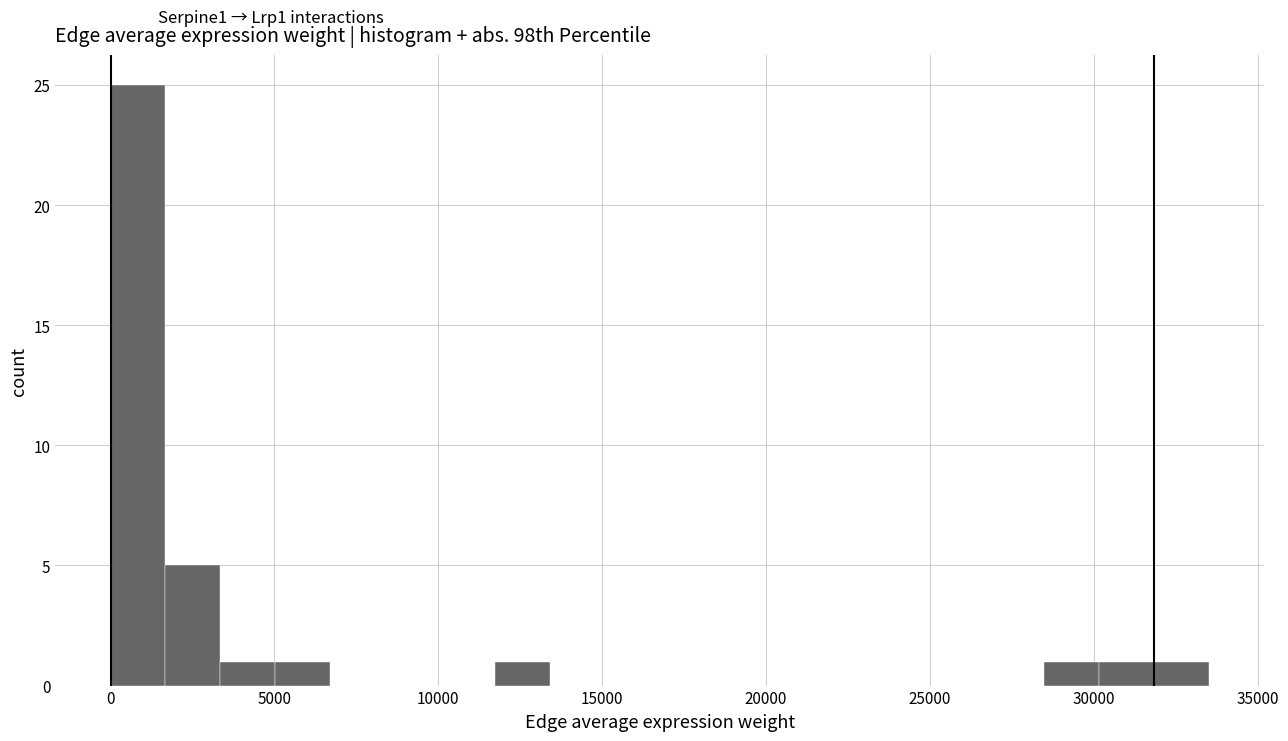

Around what value on the x-axis is the tallest bar? Give the approximate position of its centre, as read against the axis.

1000